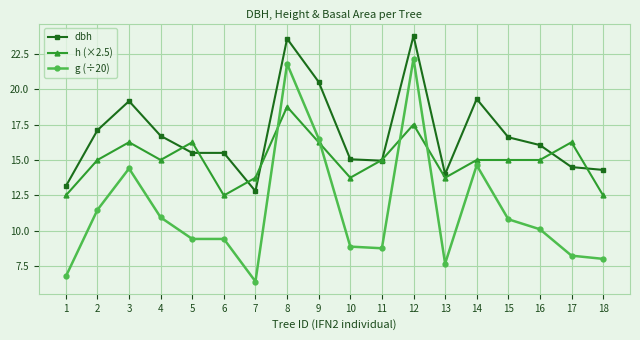

What is the smallest value displayed?

6.4